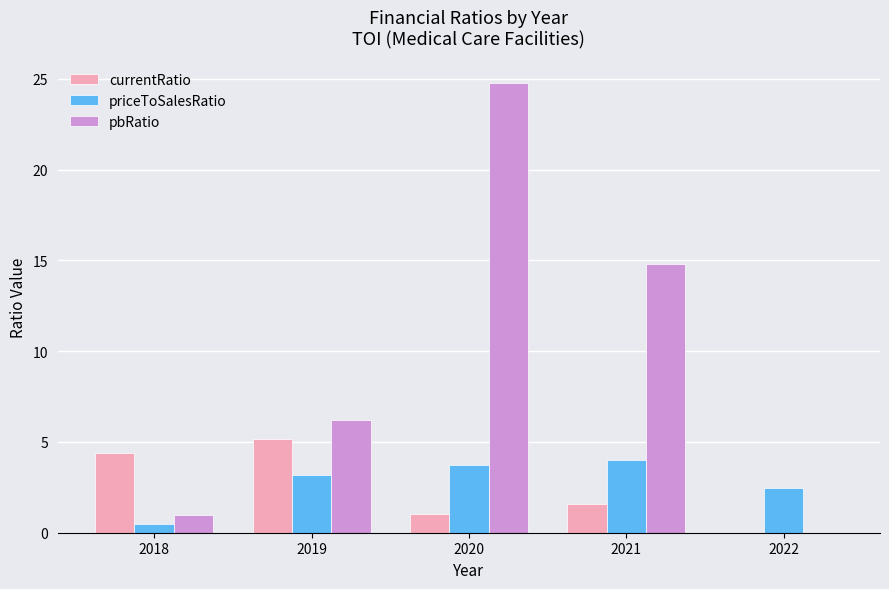

What is the greatest value displayed?

24.8